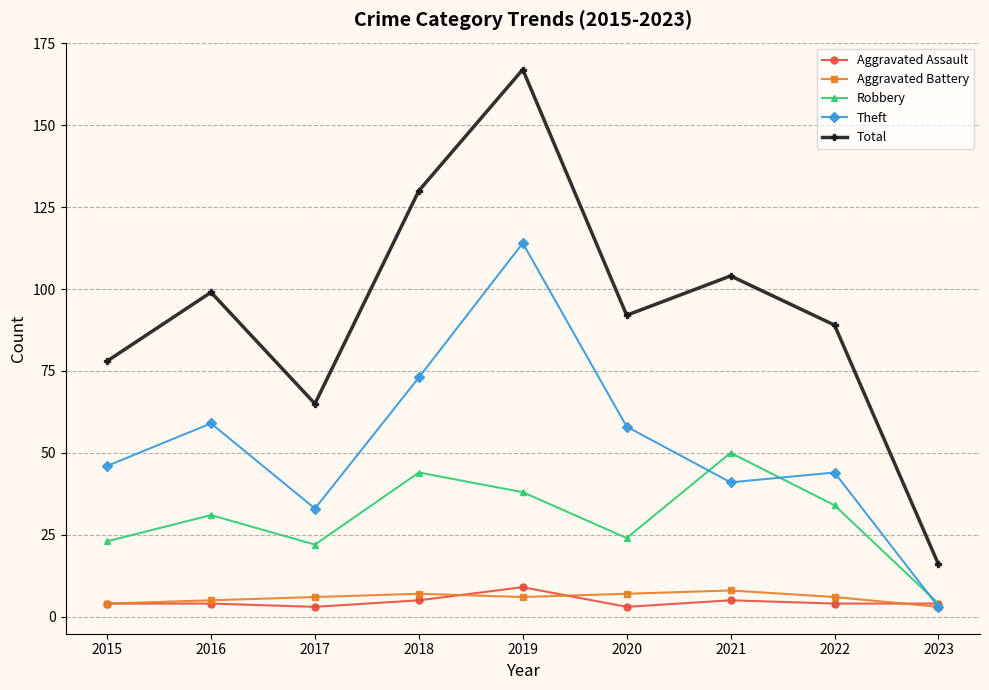

What is the difference between the maximum and second lowest values in the Aggravated Battery series?

4